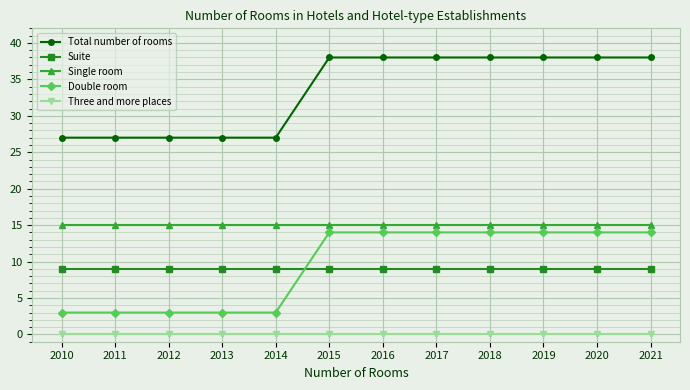

What is the minimum value for Total number of rooms?

27